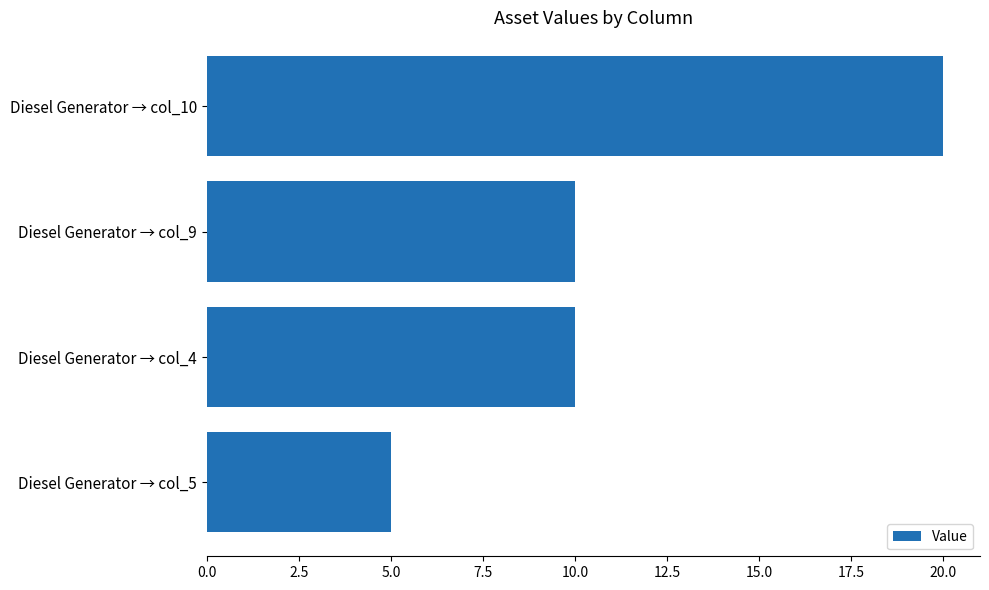

Reading top to bottom, transcribe all the data shown in this chart.

Diesel Generator → col_10=20	Diesel Generator → col_9=10	Diesel Generator → col_4=10	Diesel Generator → col_5=5